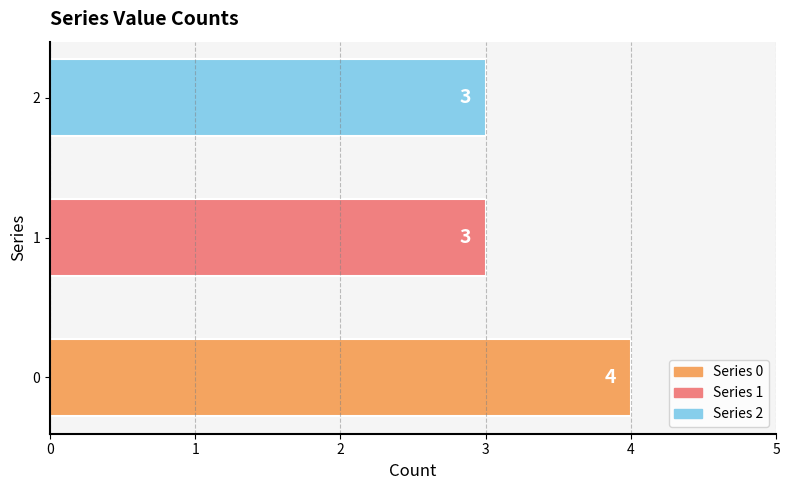

What is the smallest value displayed?

3